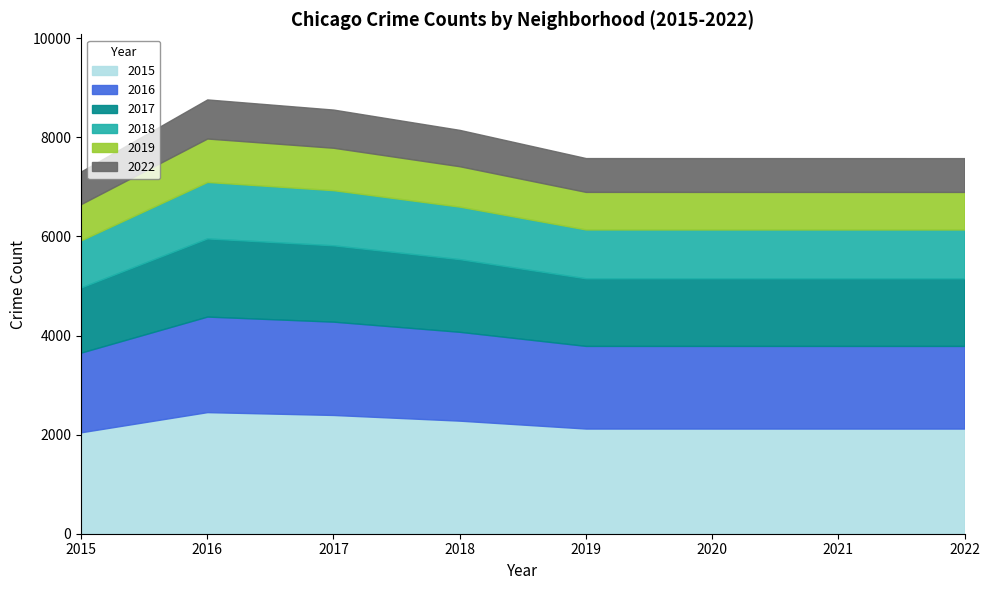

Is it true that 2015 equals 506.6 at 2015?

False